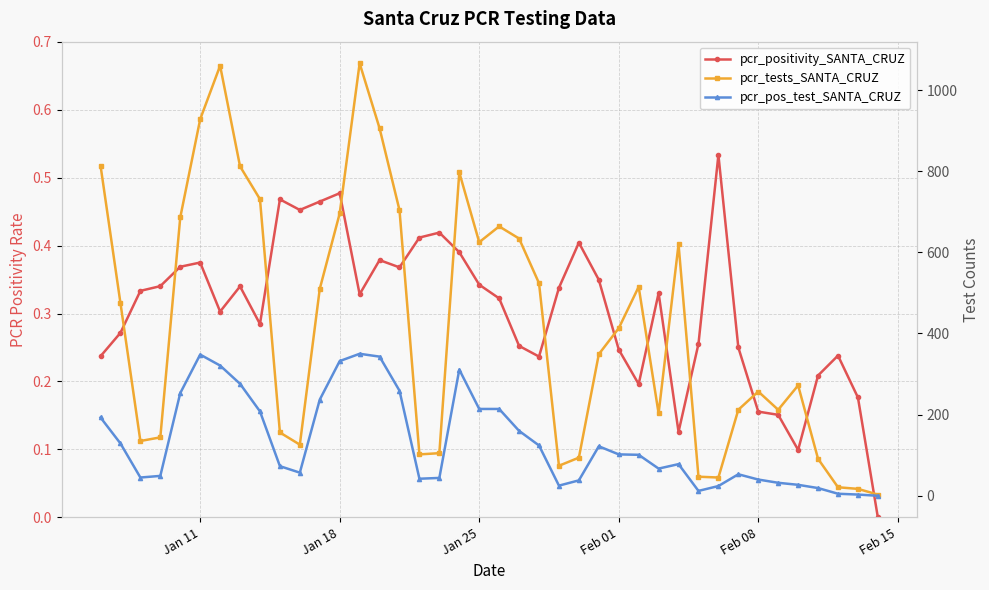

What is the value of the pcr_positivity_SANTA_CRUZ point at the 33rd from the left?

0.2